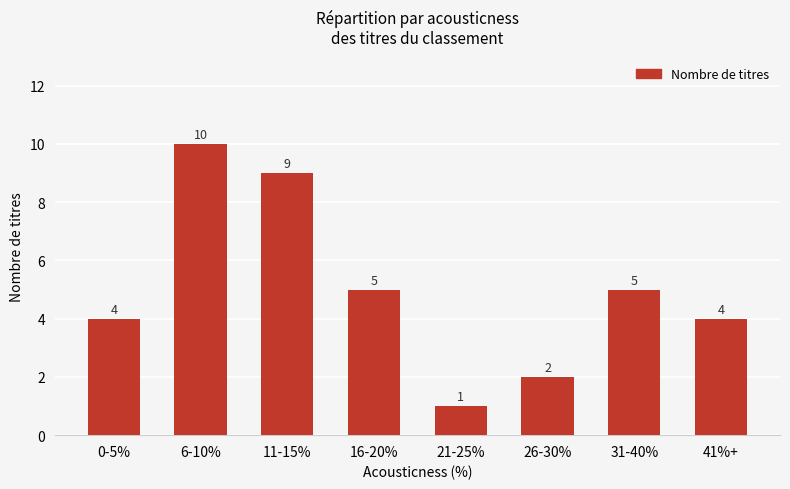

What is the difference between the maximum and minimum values?

9